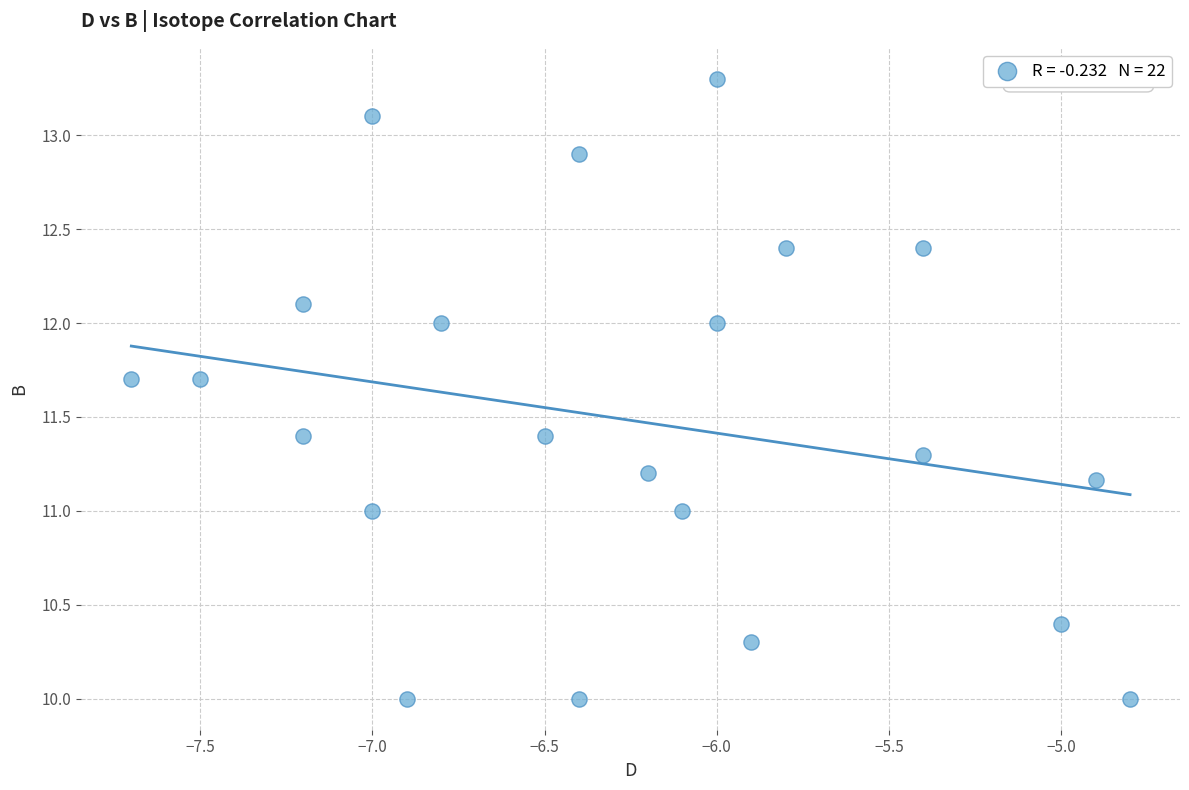

What is the range of X values (max minus min)?

2.9